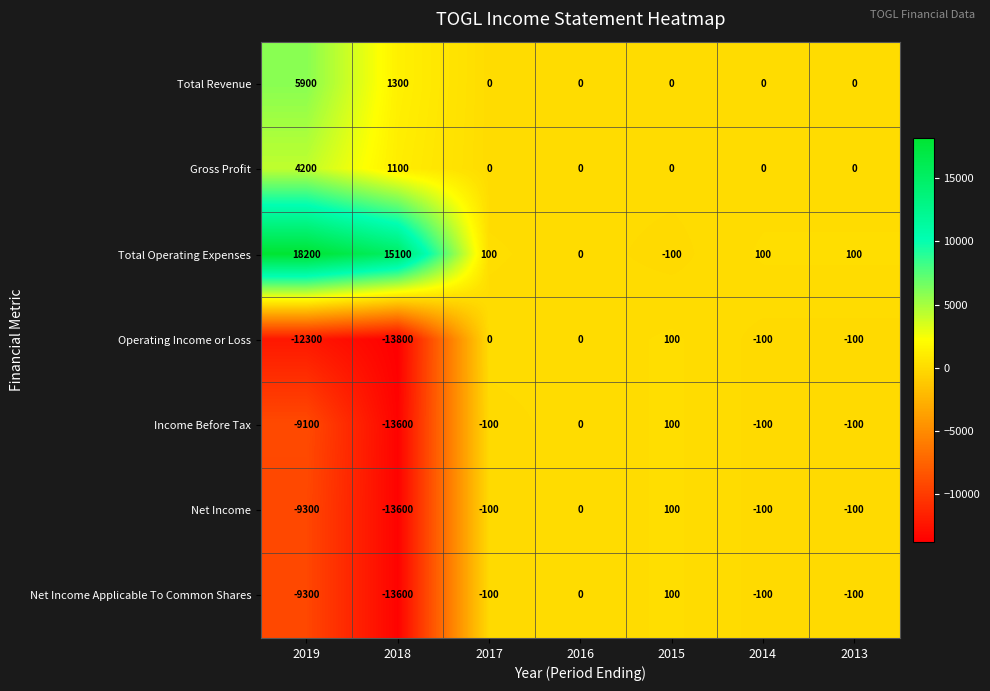

Which series has the largest total across all categories?

Total Operating Expenses